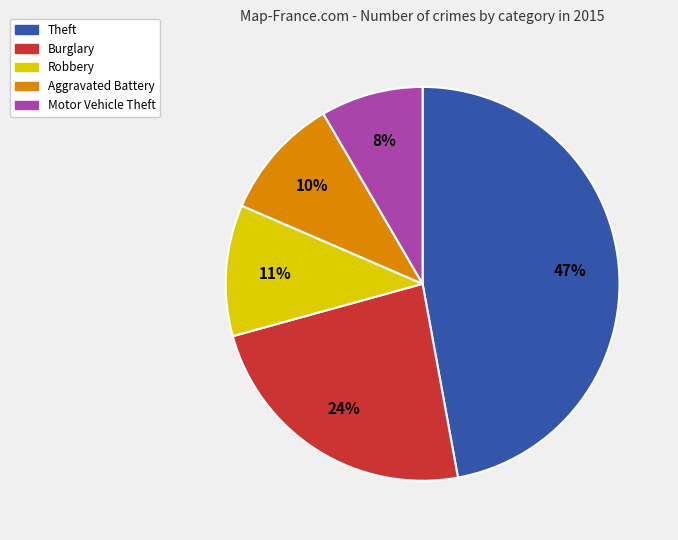

How many segments does this pie chart have?

5